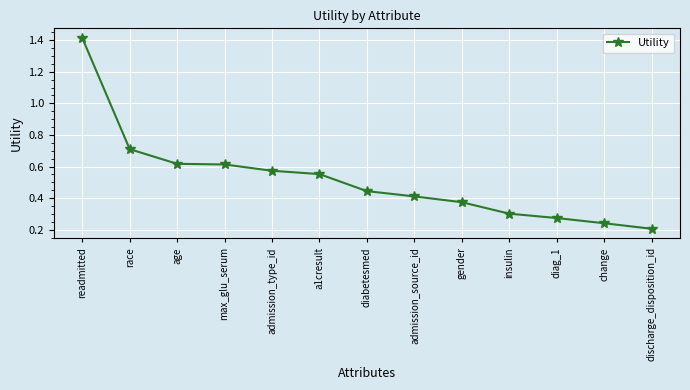

What is the label of the 6th point from the left?

a1cresult